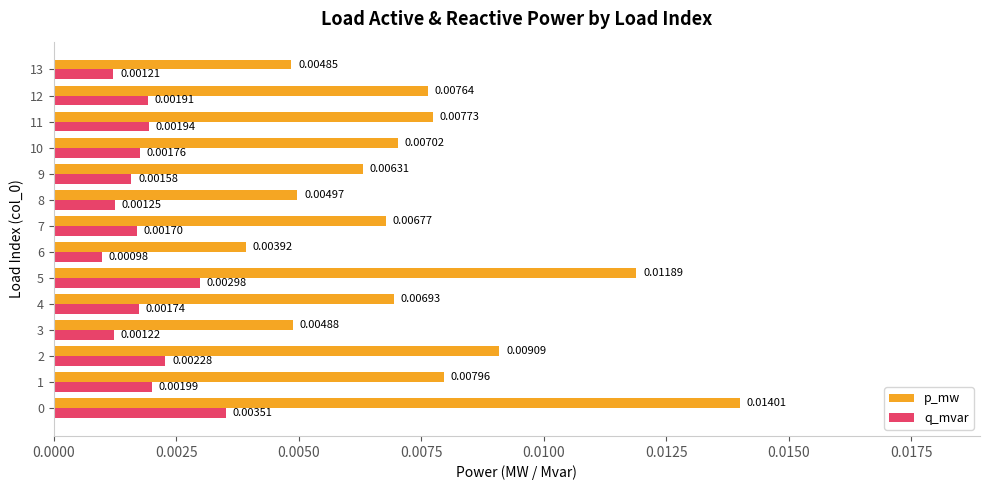

Which series changed the most between 1 and 10?

p_mw